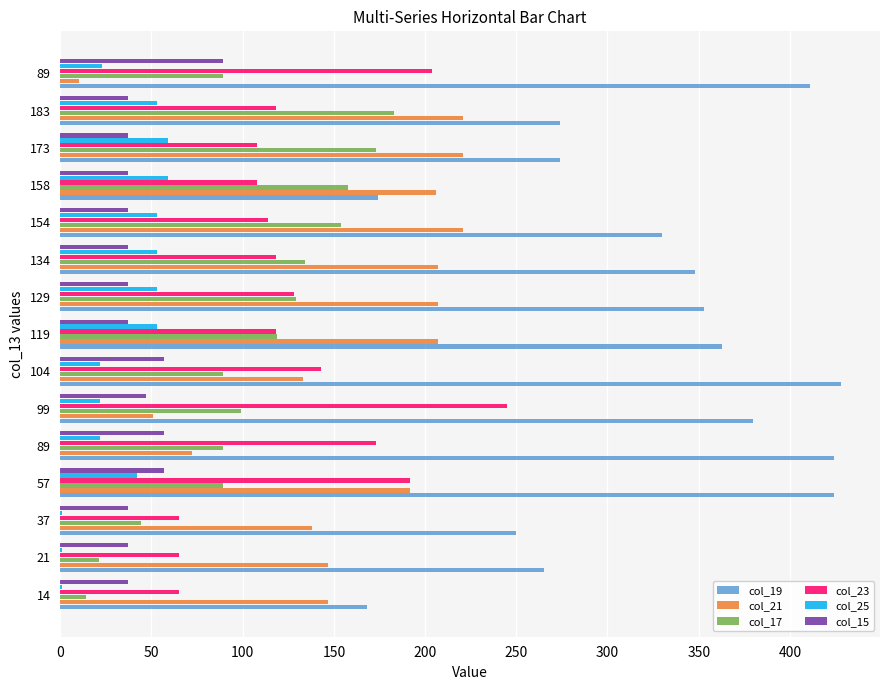

How many data points does each series have?

15